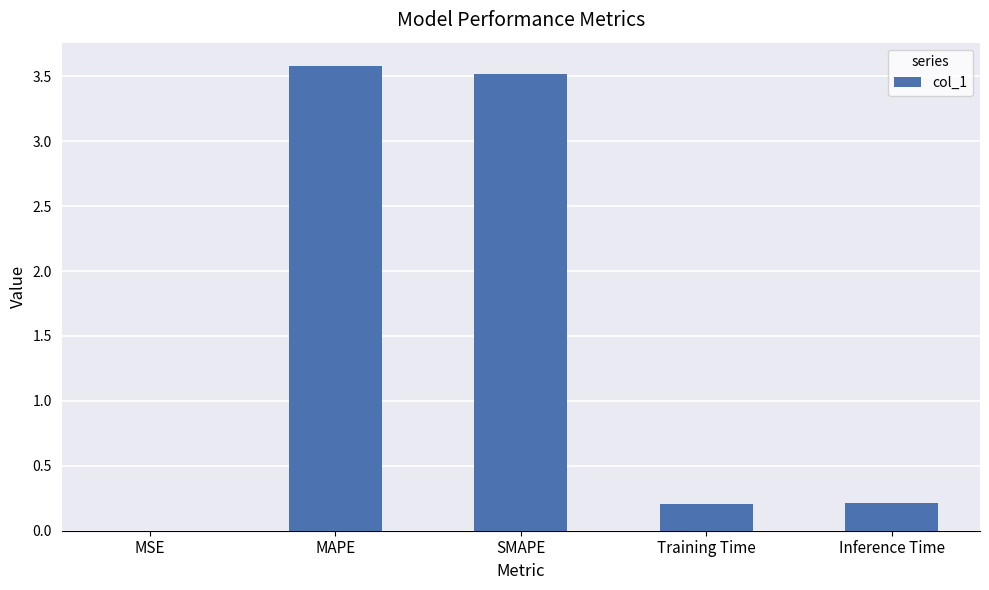

Is it true that the value at MAPE is 3.6?

True